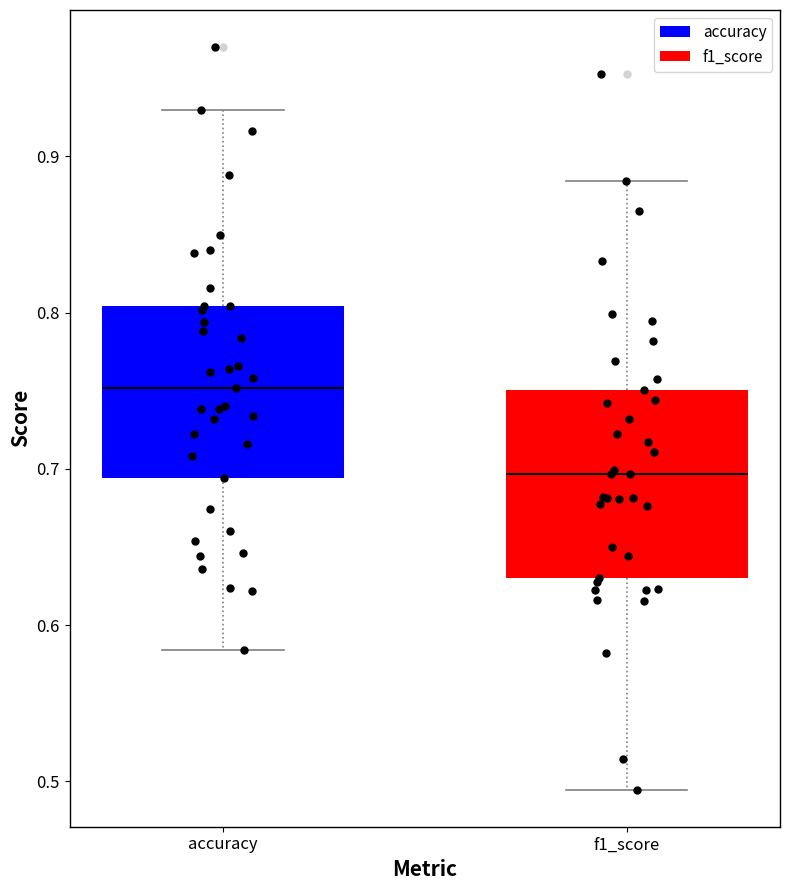

Reading left to right, read every box against the y-axis: the position of its median line, the range the box covers, and the ends of its whiskers. The values are not printed on the chart, so give them approximately, as read against the axis.

accuracy: median 0.75, box 0.69 to 0.80, whiskers 0.58 to 0.93
f1_score: median 0.70, box 0.63 to 0.75, whiskers 0.49 to 0.88